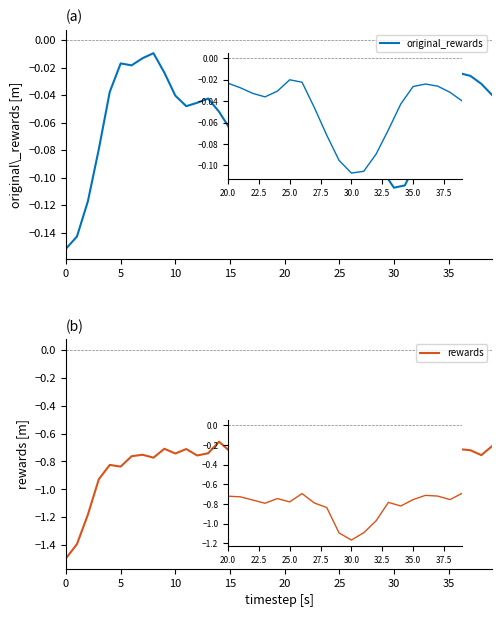

True or false: rewards and original_rewards cross at least once.

False